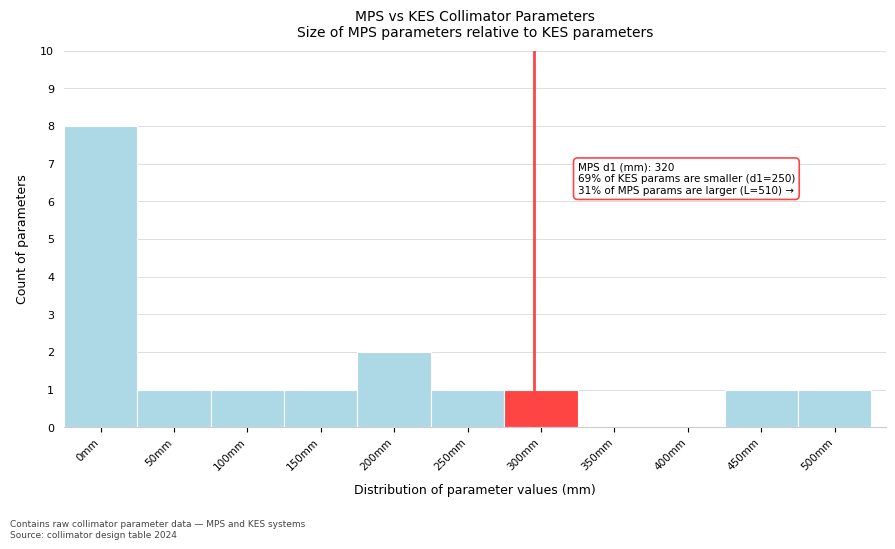

Reading left to right, extract all data points from this chart.

0mm=8	50mm=1	100mm=1	150mm=1	200mm=2	250mm=1	300mm=1	350mm=0	400mm=0	450mm=1	500mm=1